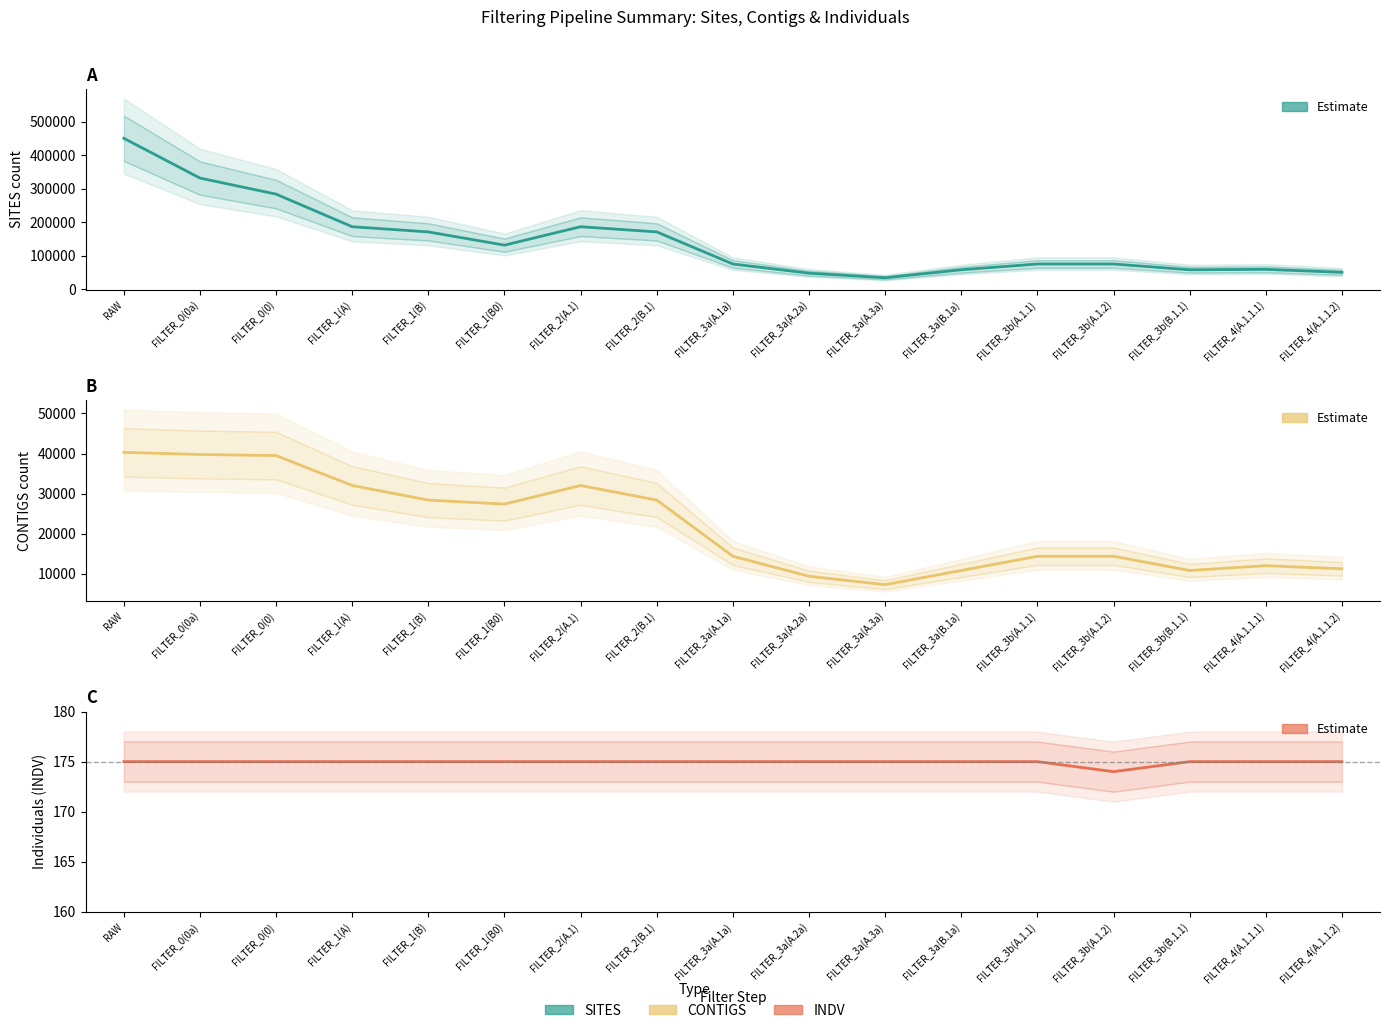

Which series has the largest total across all categories?

SITES